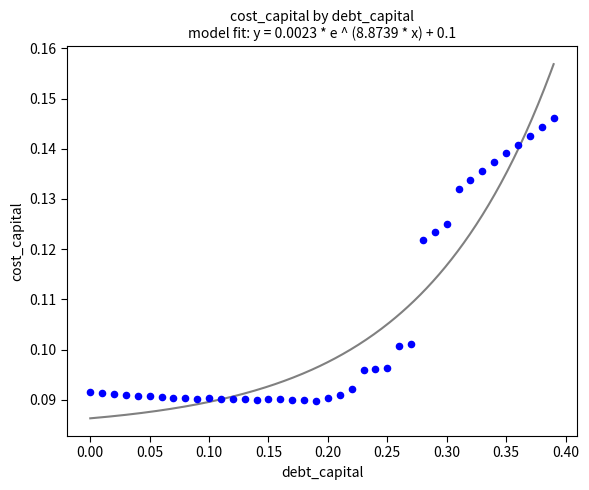

What is the range of X values (max minus min)?

0.4